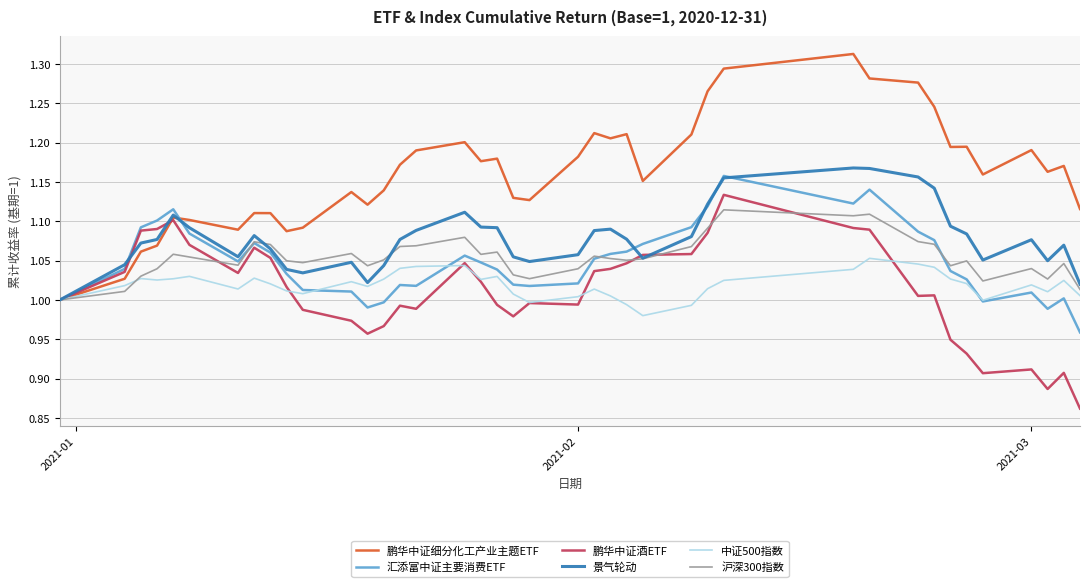

Which series has the widest spread of values?

鹏华中证细分化工产业主题ETF